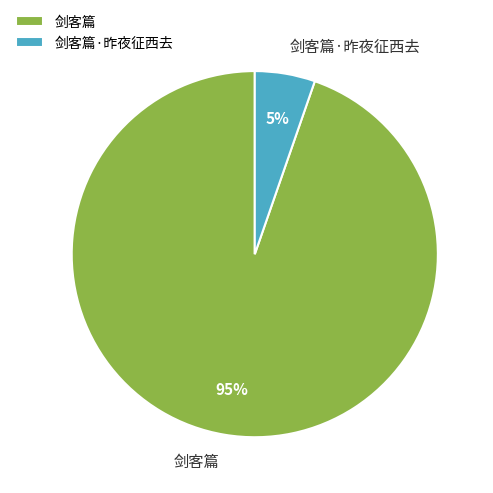

How many segments does this pie chart have?

2